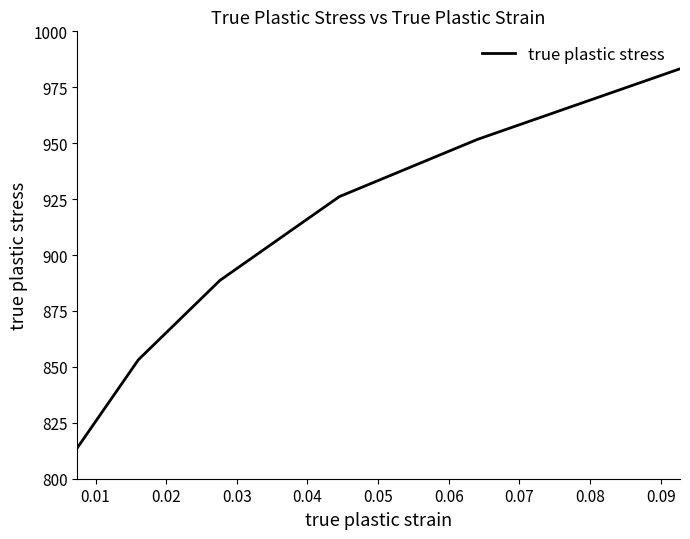

What is the greatest value displayed?

983.3